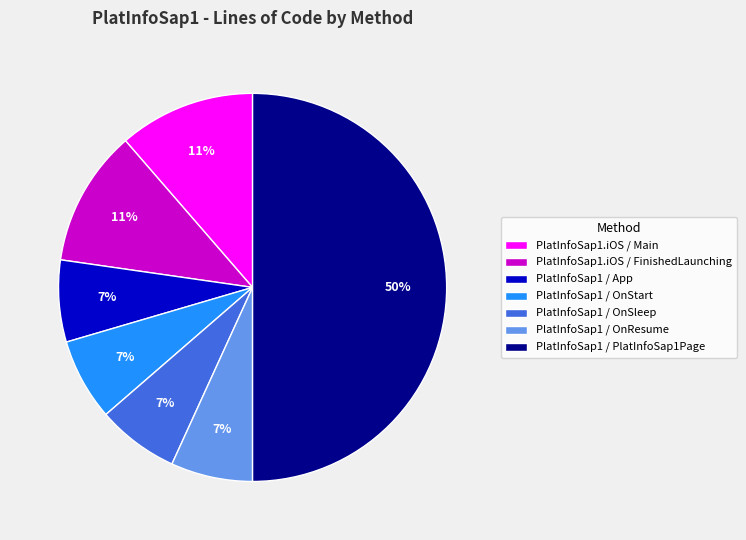

Is the sum of PlatInfoSap1 / OnStart and PlatInfoSap1 / OnResume greater than half?

No